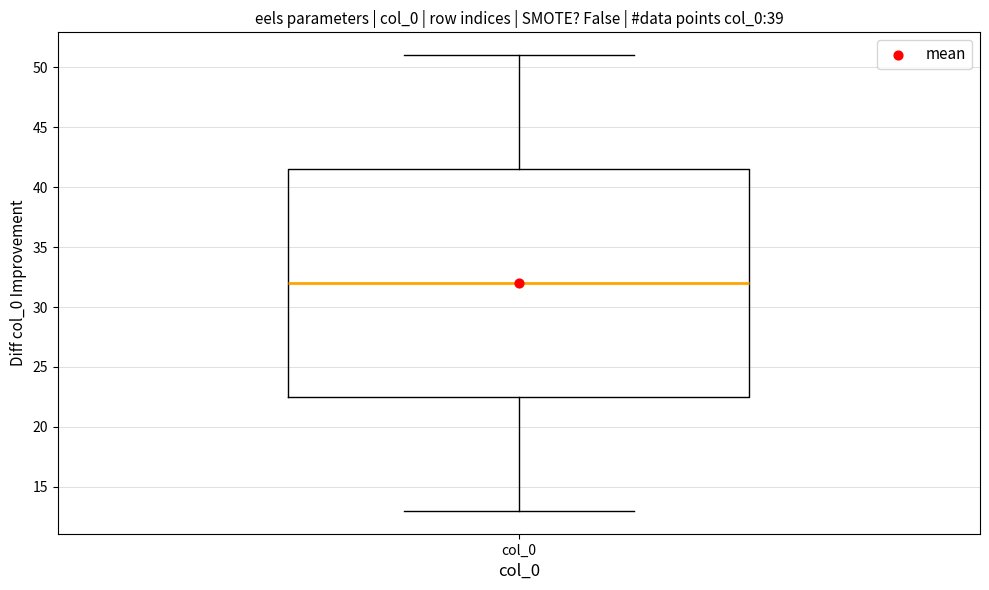

Transcribe this box plot: give where the median line is, the range the box spans, and where the two whiskers end, as read against the y-axis. The values are not printed on the chart, so give them approximately, as read against the axis.

median 32.0, box 22.5 to 41.5, whiskers 13.0 to 51.0